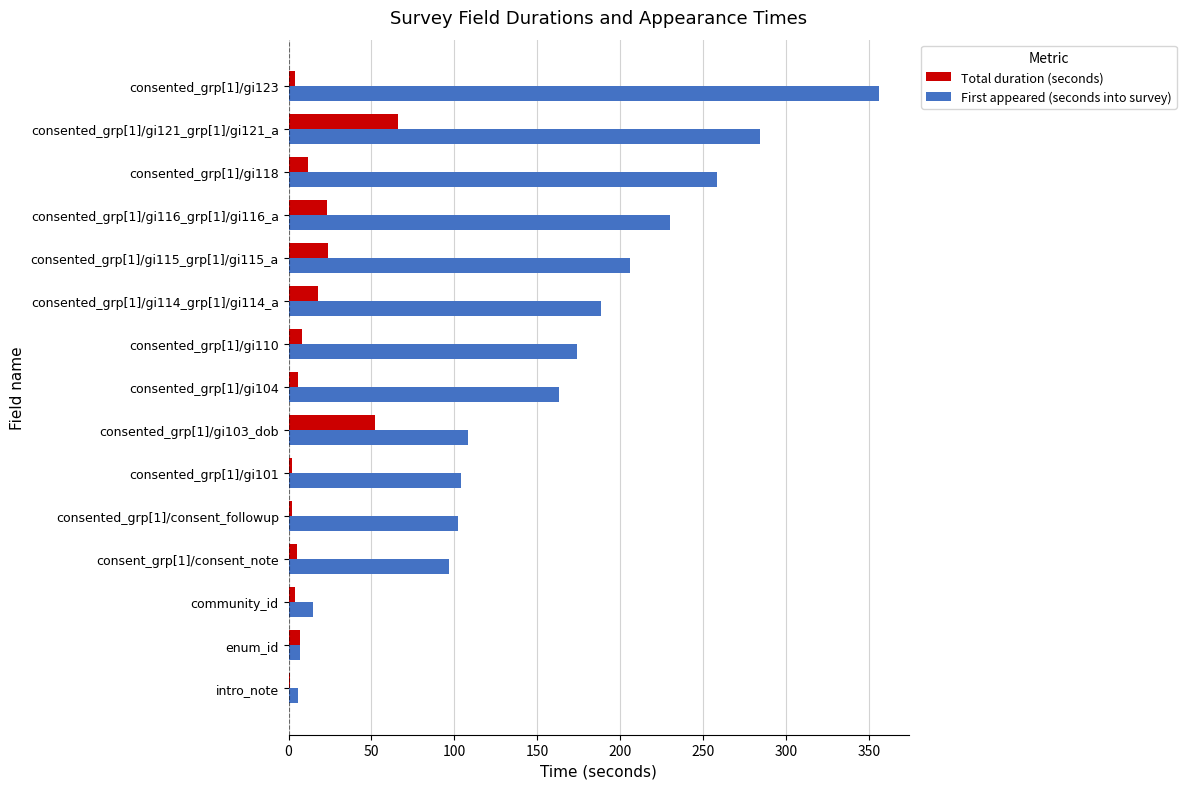

Which series has the largest total across all categories?

First appeared (seconds into survey)